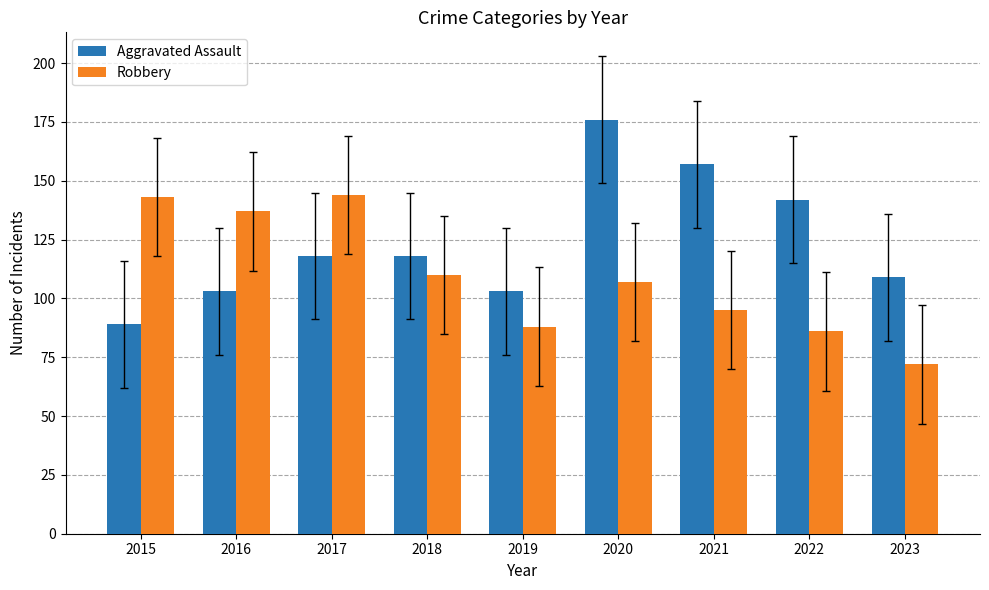

How many bars are there in each group?

2